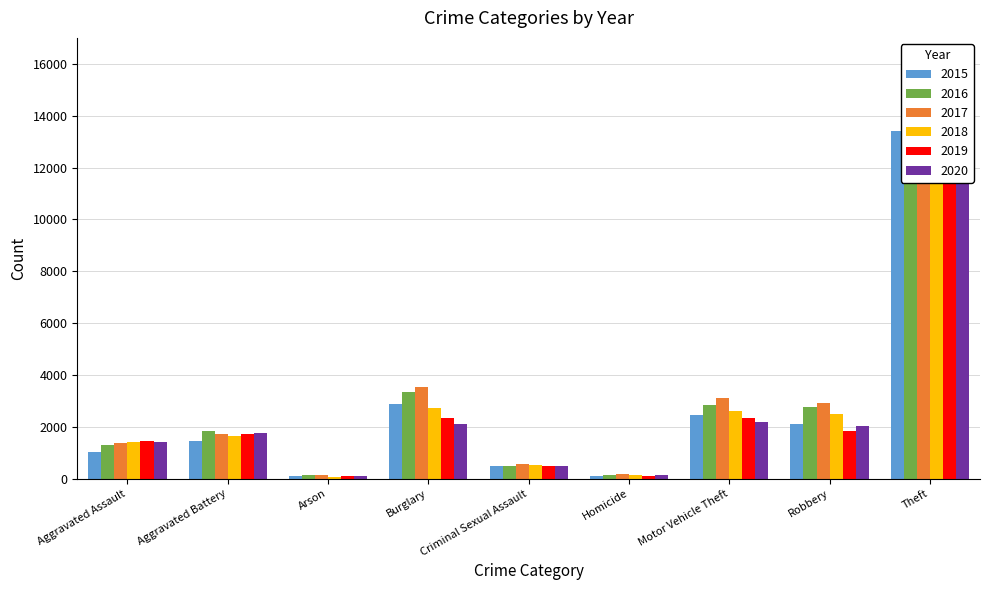

What is the difference between the highest and lowest values at Robbery?

1059